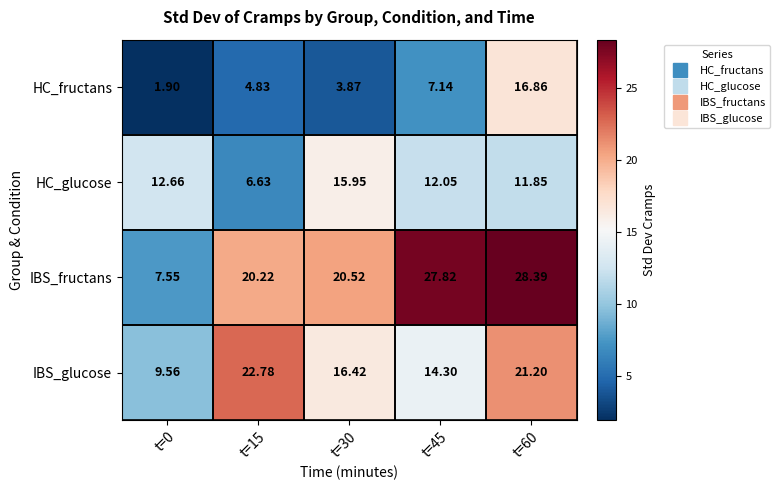

List the series in order of their peak value, lowest first.

HC_glucose, HC_fructans, IBS_glucose, IBS_fructans